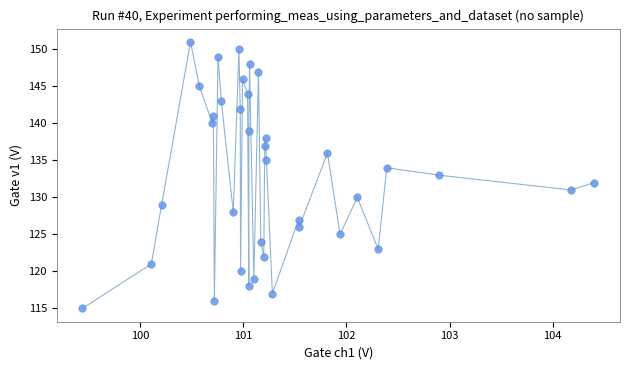

What is the range of Y values (max minus min)?

36